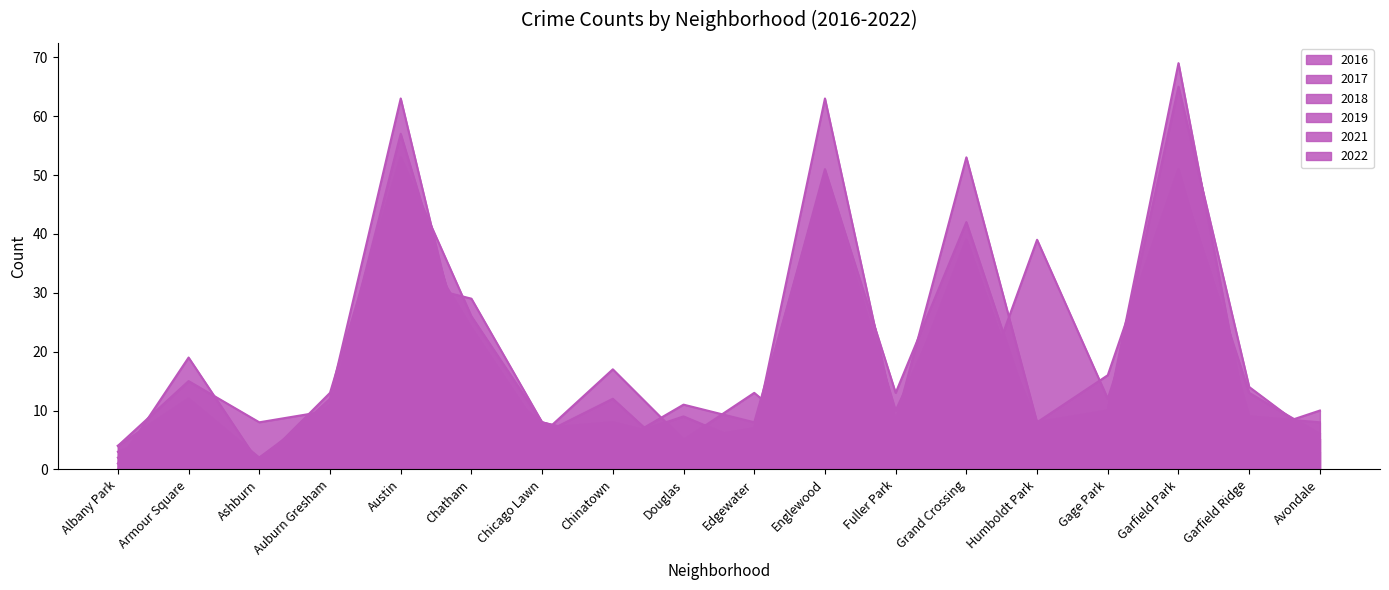

At which label does 2018 reach its minimum?

Ashburn